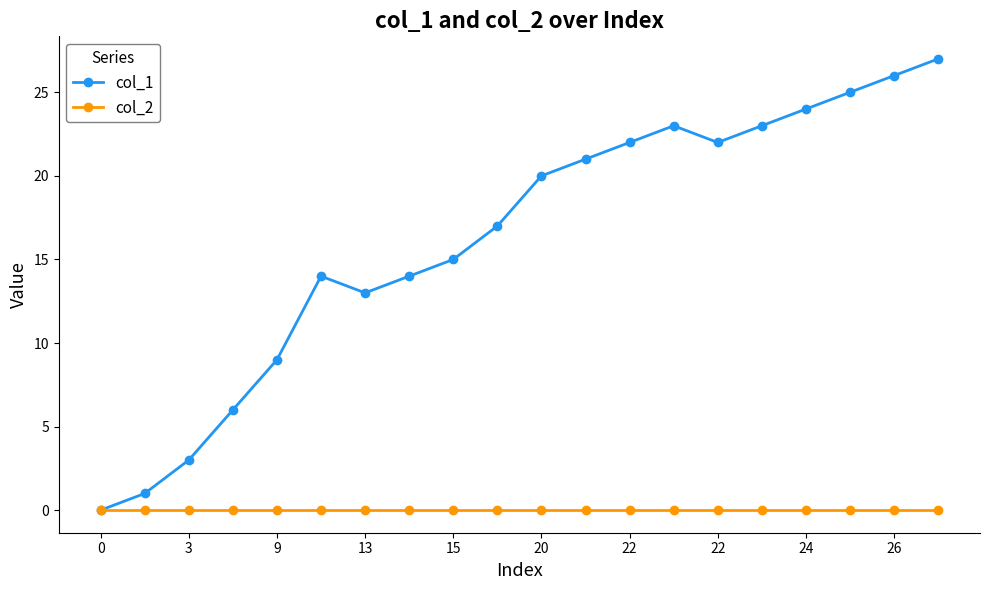

Reading right to left, extract all data points from this chart.

col_1: 27	26	25	24	23	22	23	22	21	20	17	15	14	13	14	9	6	3	1	0
col_2: 0	0	0	0	0	0	0	0	0	0	0	0	0	0	0	0	0	0	0	0